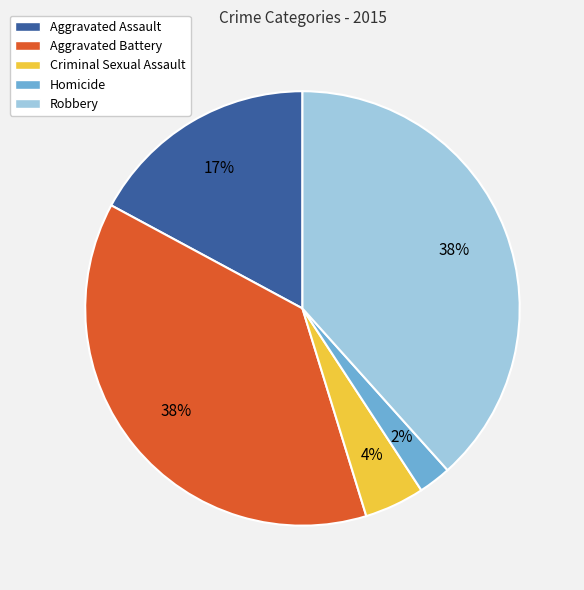

Is the sum of Homicide and Criminal Sexual Assault greater than half?

No